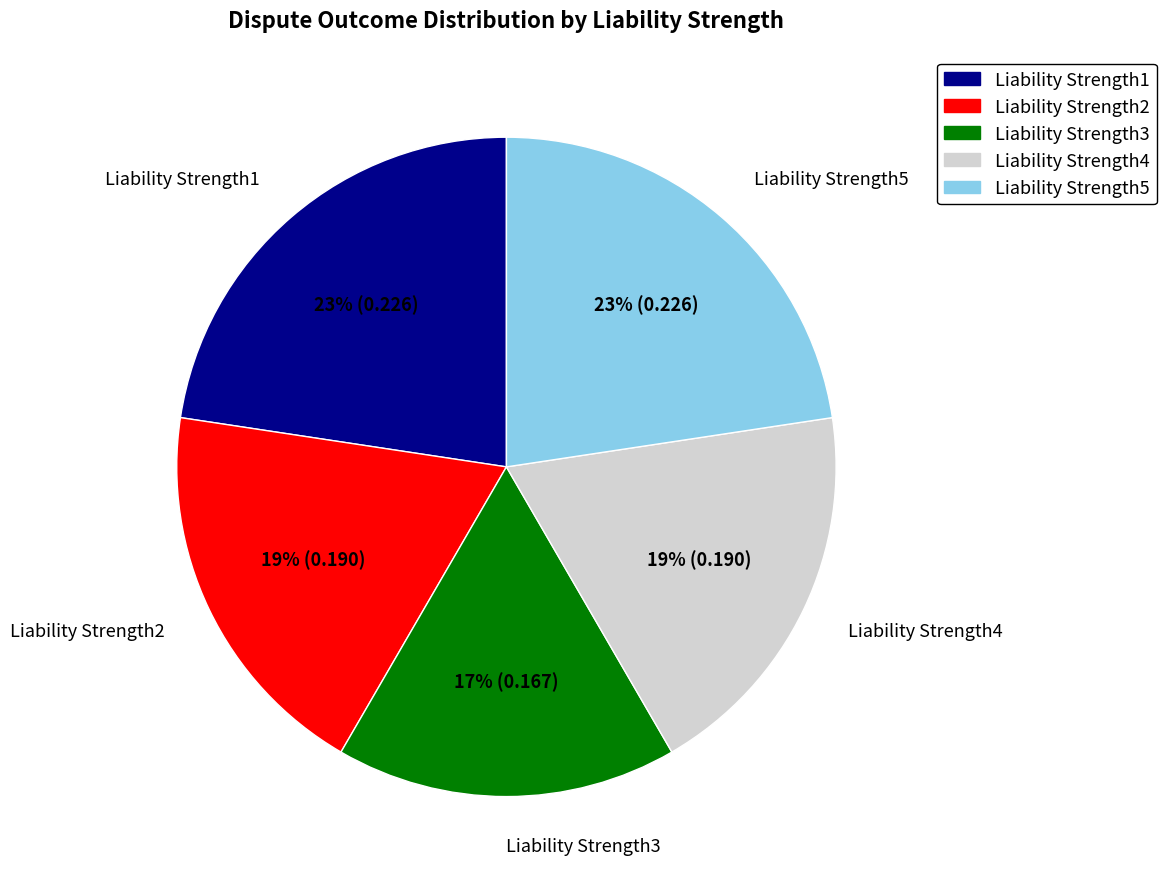

Count the number of slices in the pie.

5